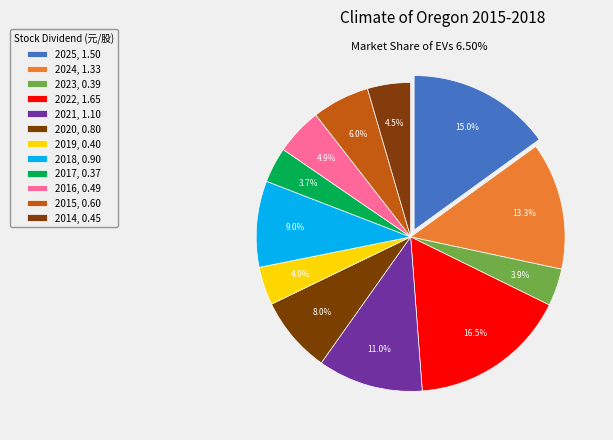

Count the number of slices in the pie.

12